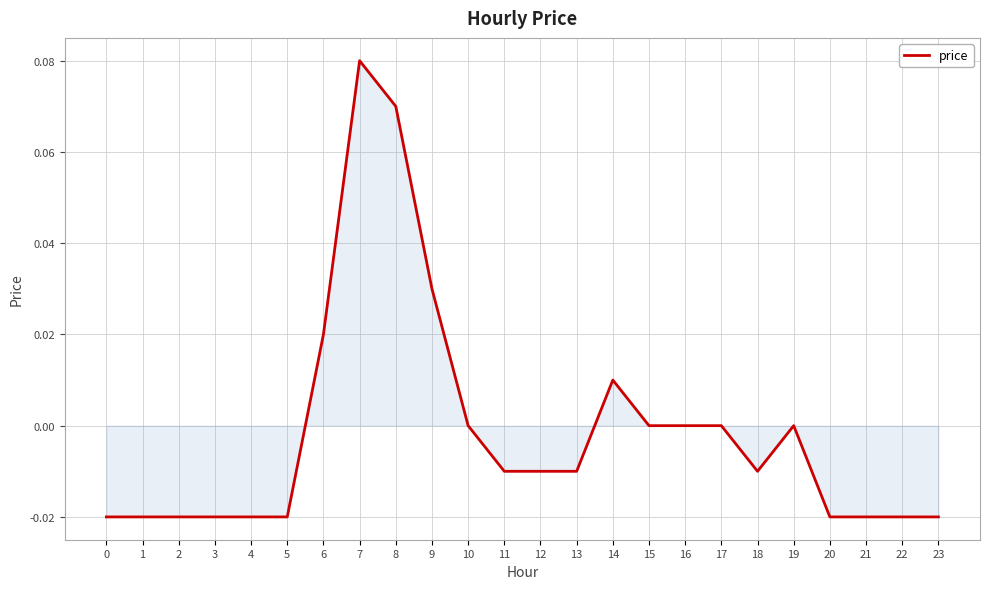

Which has a higher value, 16 or 13?

16